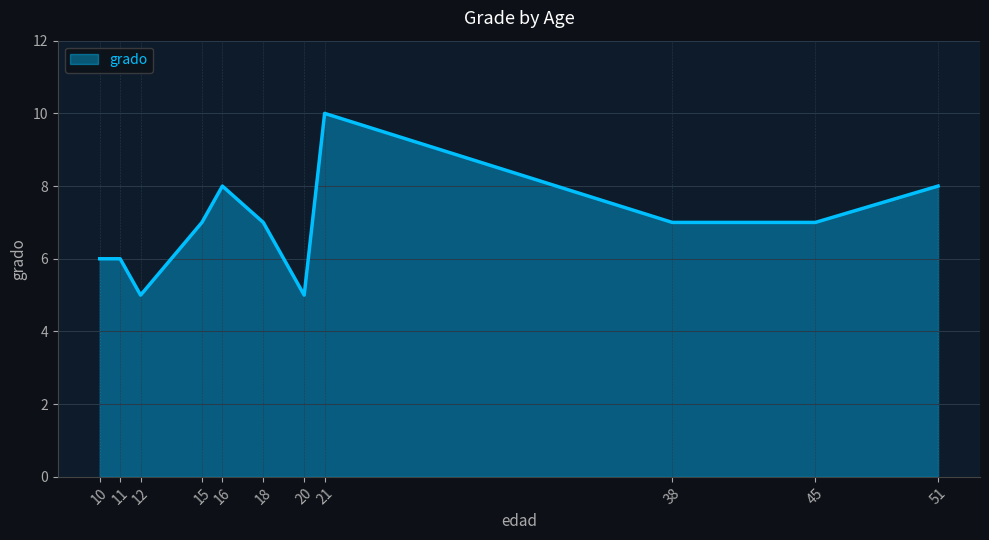

What is the smallest value displayed?

5